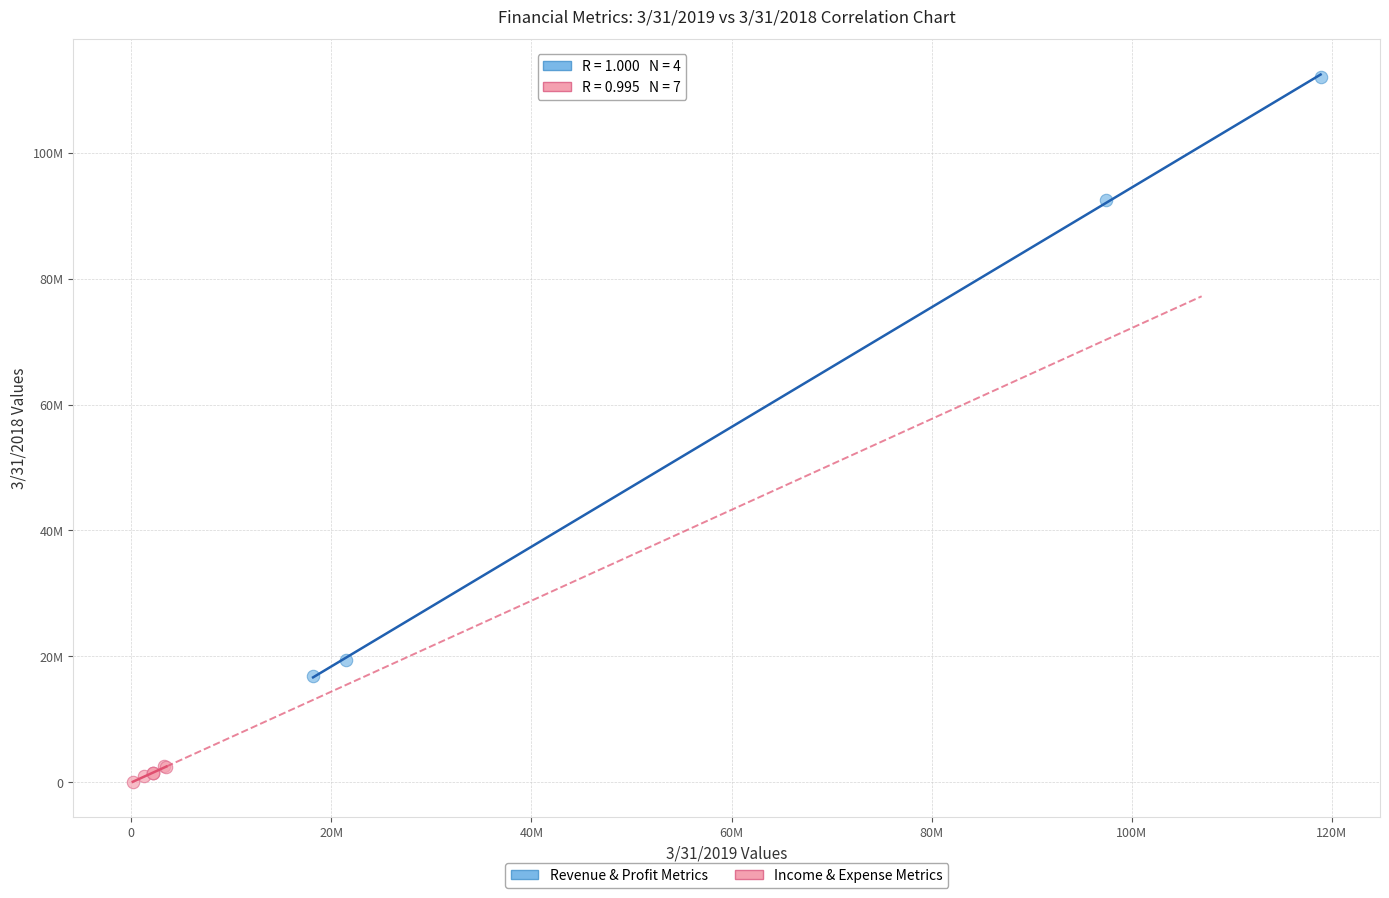

What are all the series names shown in the legend?

Revenue & Profit Metrics, Income & Expense Metrics